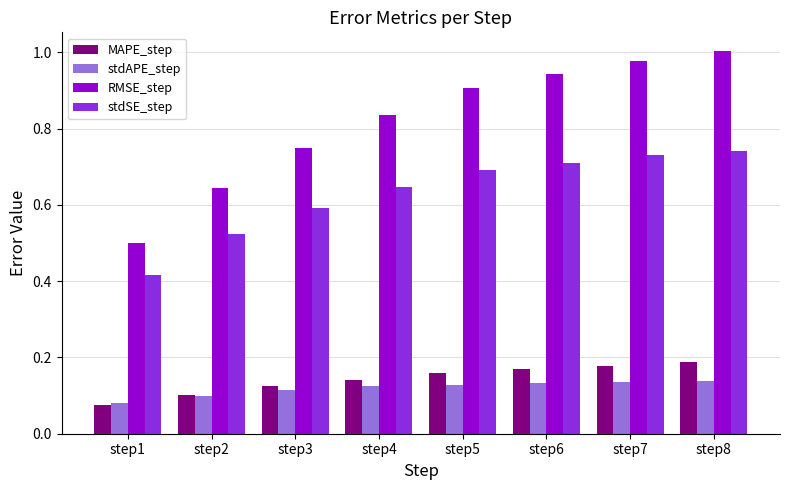

How many bars are there in each group?

4